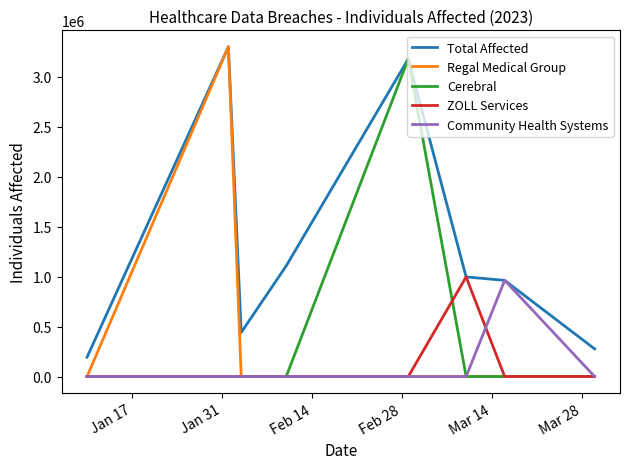

Which series has the largest total across all categories?

Total Affected